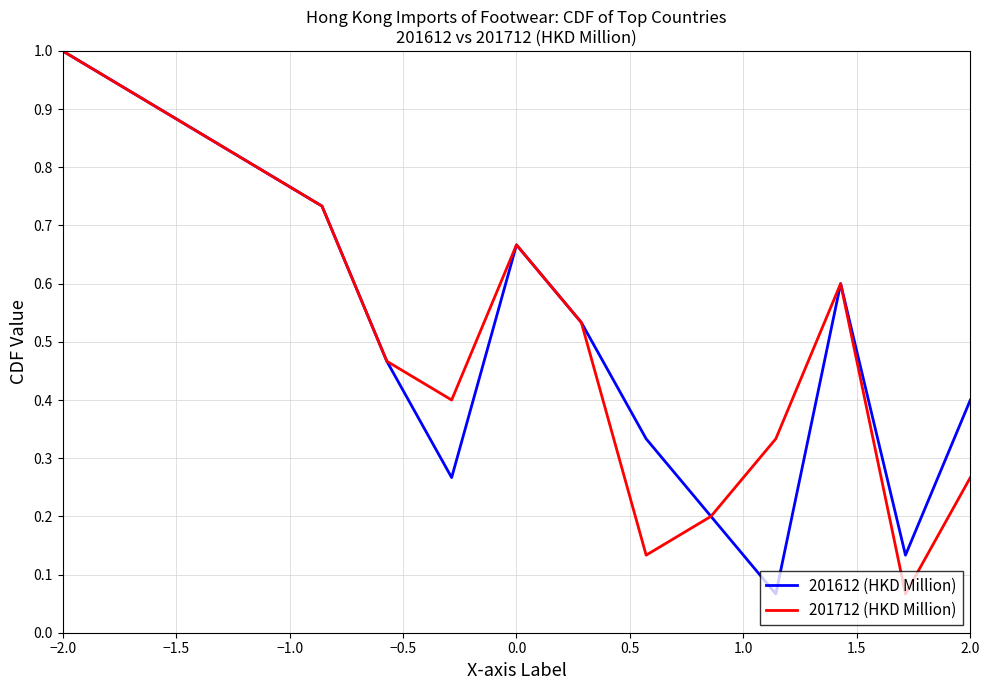

What is the maximum value shown in the chart?

1.0